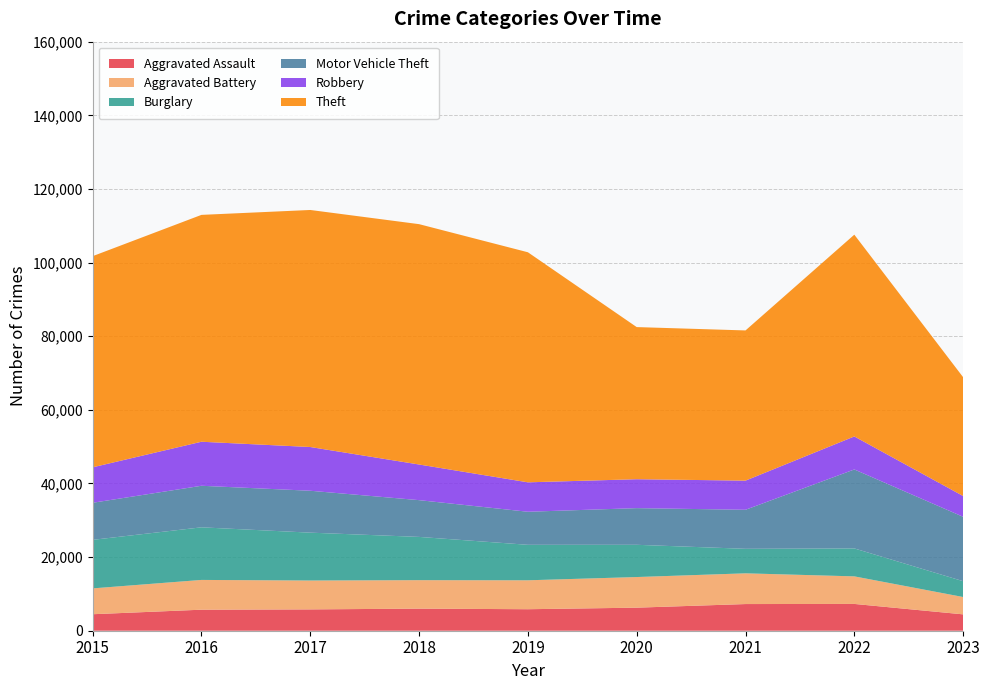

Reading left to right, list all the values displayed in this chart.

Aggravated Assault: 4480	5712	5793	6001	5841	6263	7243	7278	4444
Aggravated Battery: 7018	8085	7845	7734	7857	8319	8346	7486	4710
Burglary: 13184	14289	13001	11747	9638	8757	6659	7592	4302
Motor Vehicle Theft: 10068	11286	11380	9985	8977	9959	10602	21447	17488
Robbery: 9638	11960	11880	9680	7994	7855	7918	8965	5641
Theft: 57350	61621	64385	65286	62491	41321	40797	54810	32275